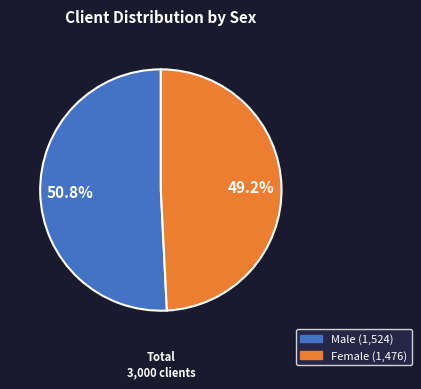

The Female slice represents 63% of the pie. True or false?

False